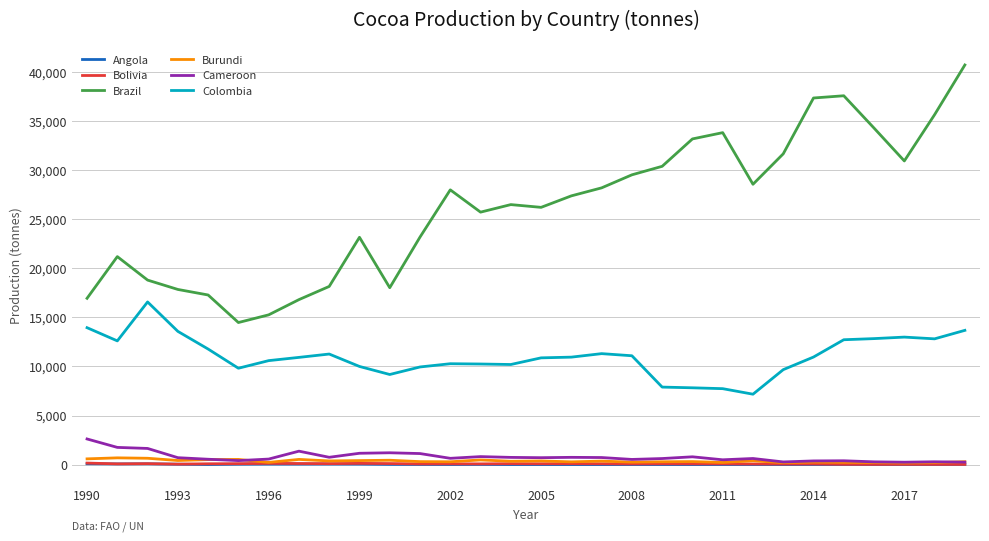

True or false: Brazil and Angola intersect in this chart.

False